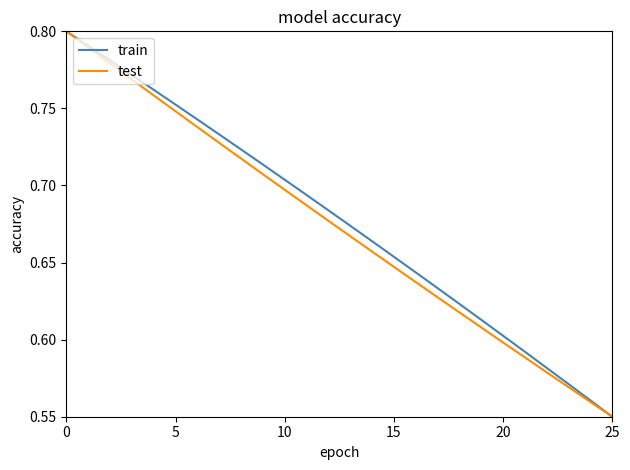

Does the chart display data point markers on the line(s)?

No